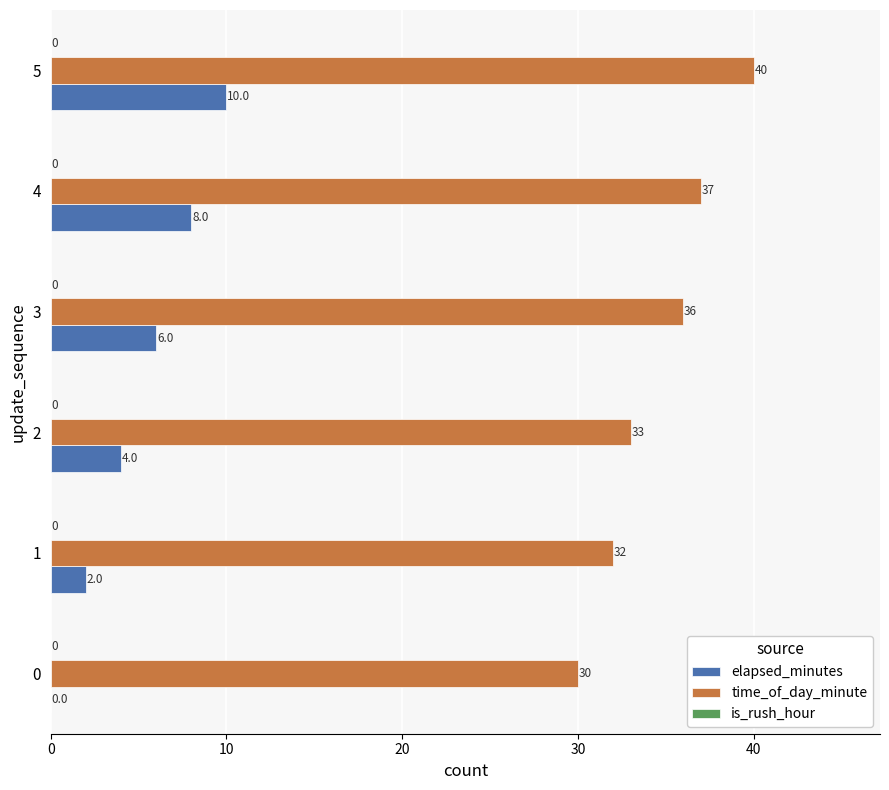

What is the sum of the elapsed_minutes values at 4 and 5?

18